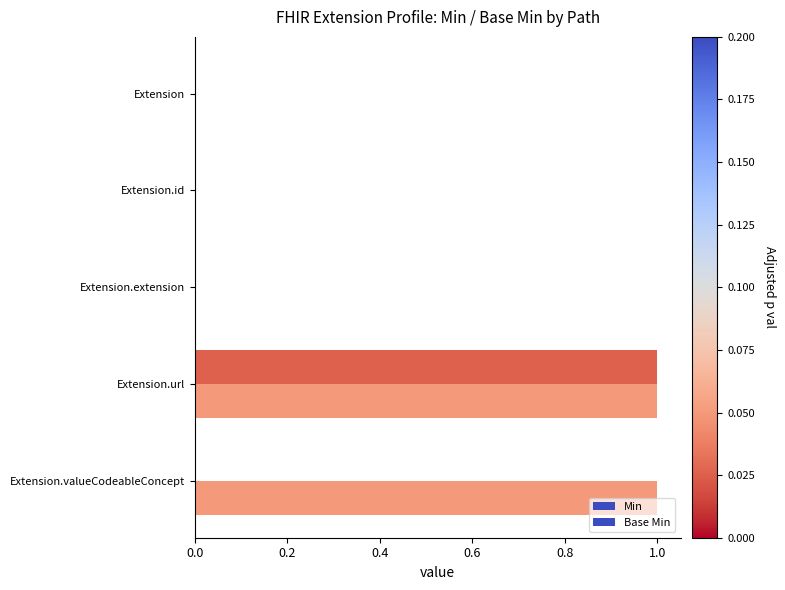

How many distinct data groups are displayed?

2